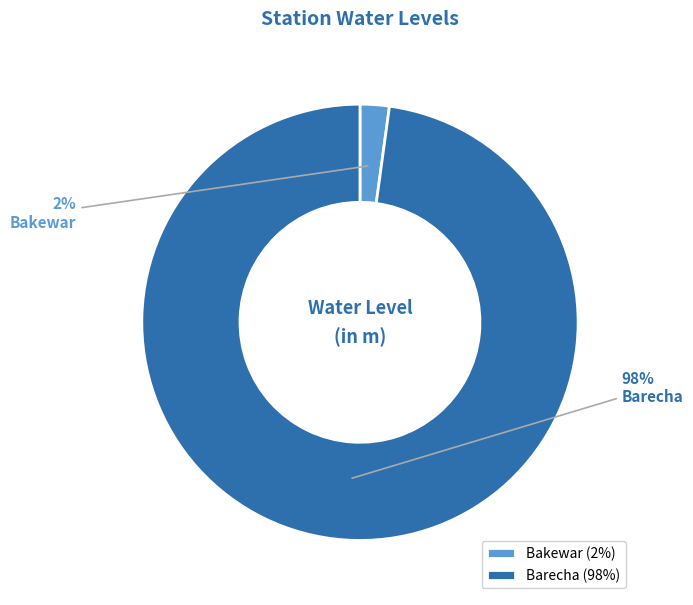

How many slices are in this pie chart?

2